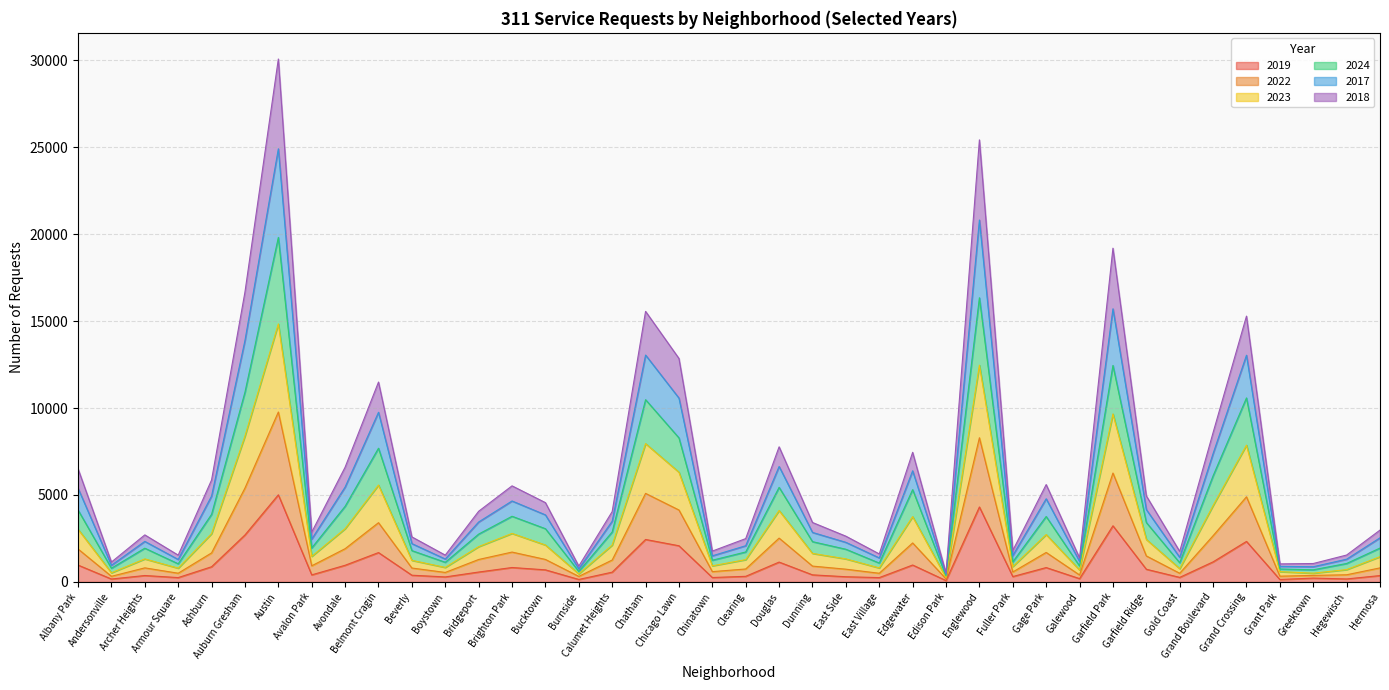

Which series has the widest spread of values?

2017